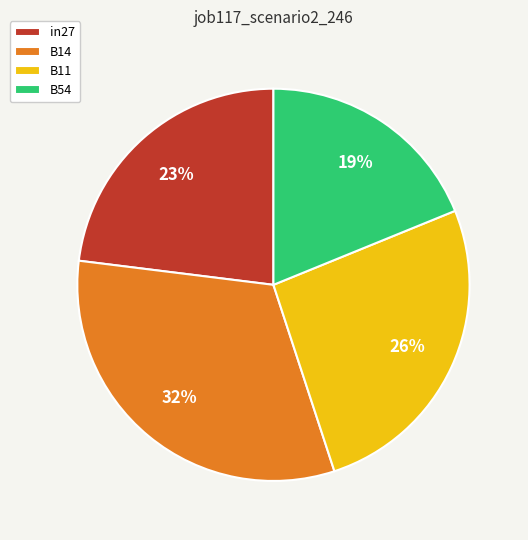

Which has a higher value, B54 or in27?

in27